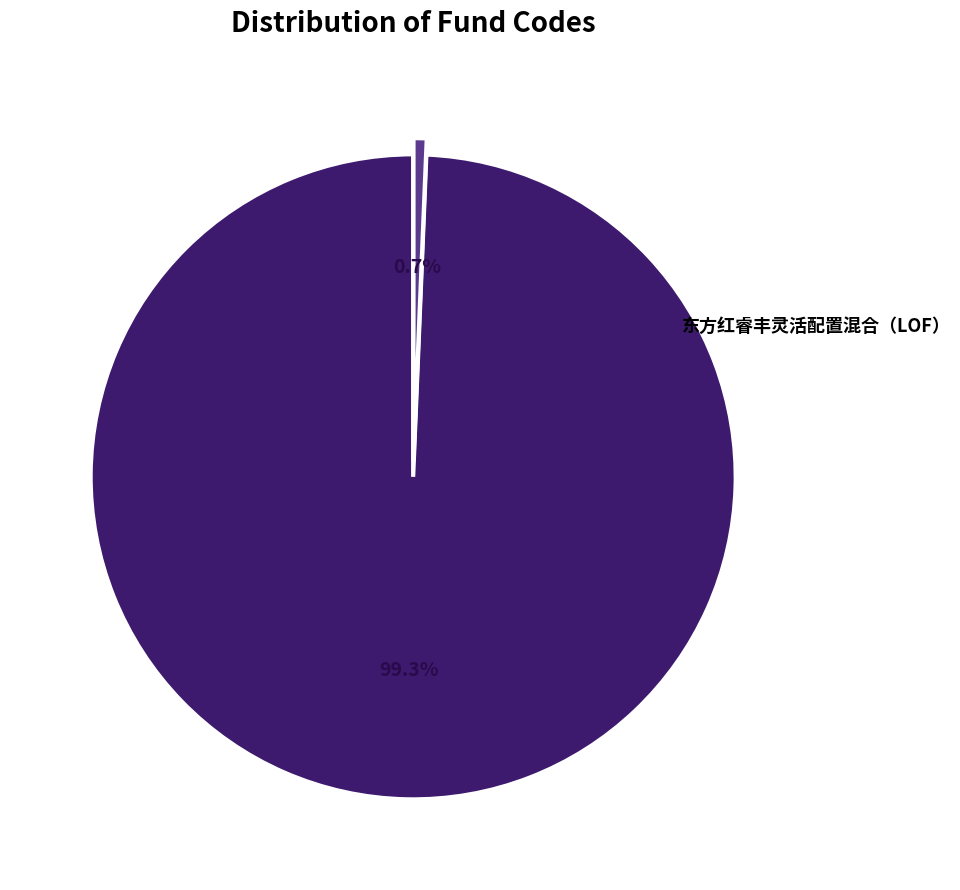

What percentage is NOT represented by 东方红睿丰灵活配置混合（LOF）?

0.7%